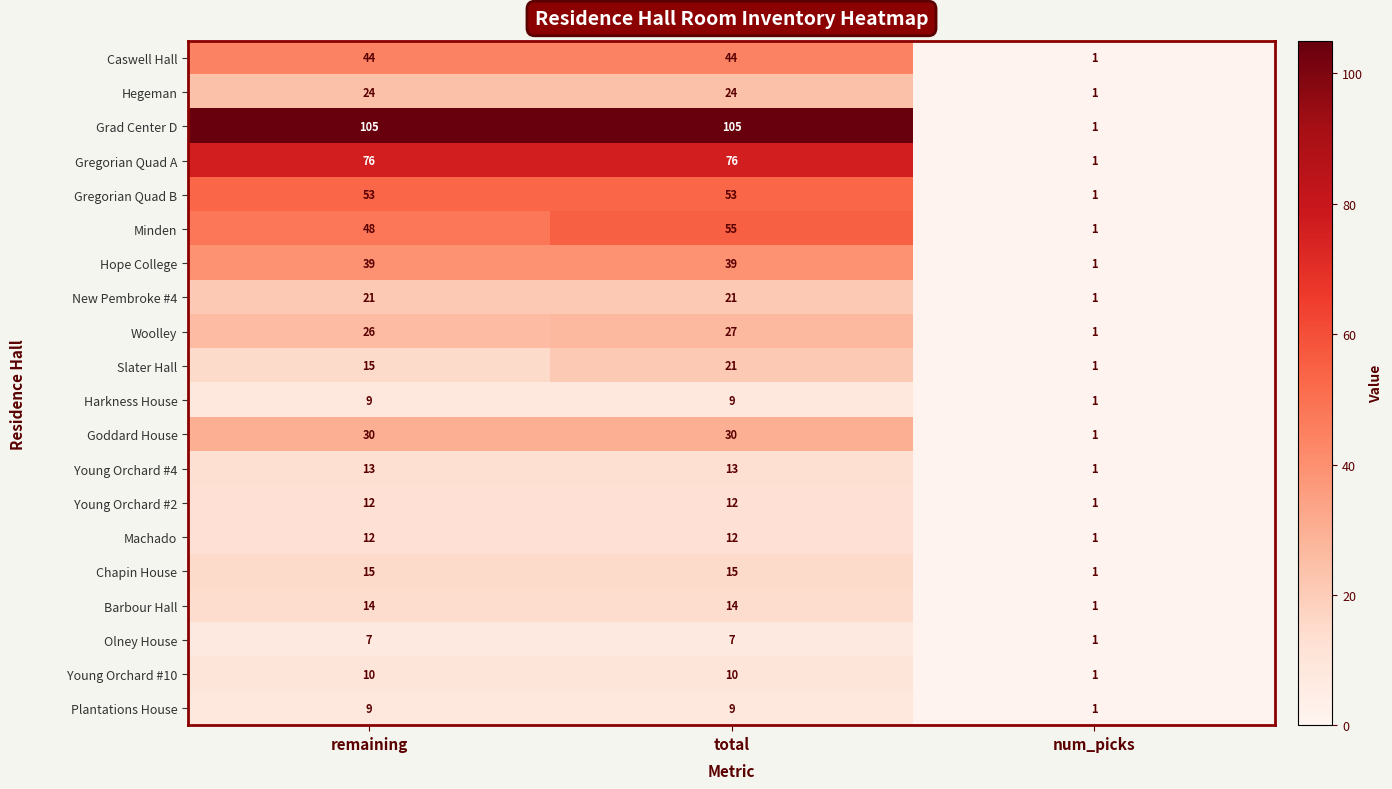

What is the average value of the Young Orchard #4 series?

9